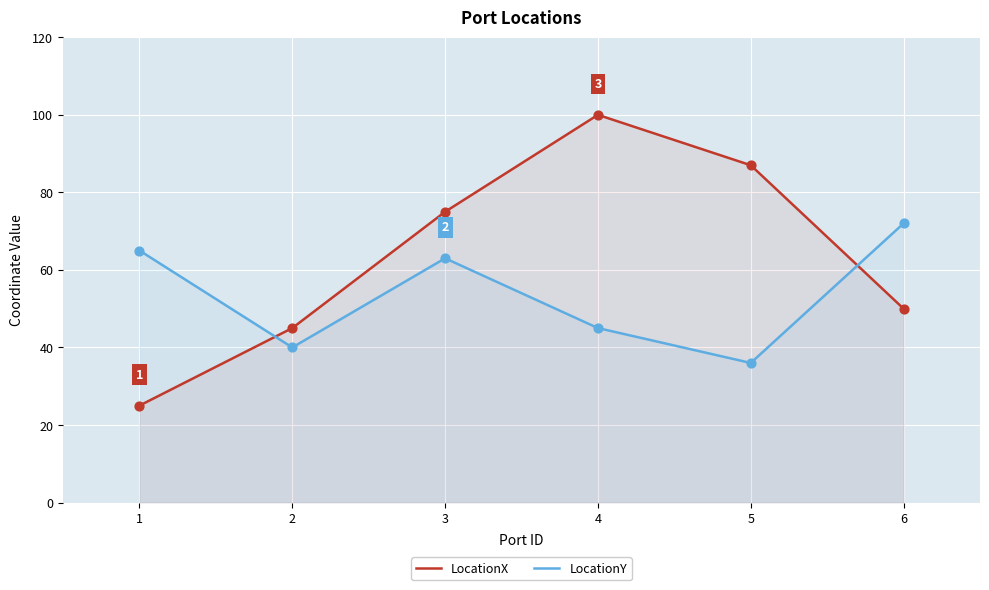

Which series reaches the minimum Y coordinate?

LocationX